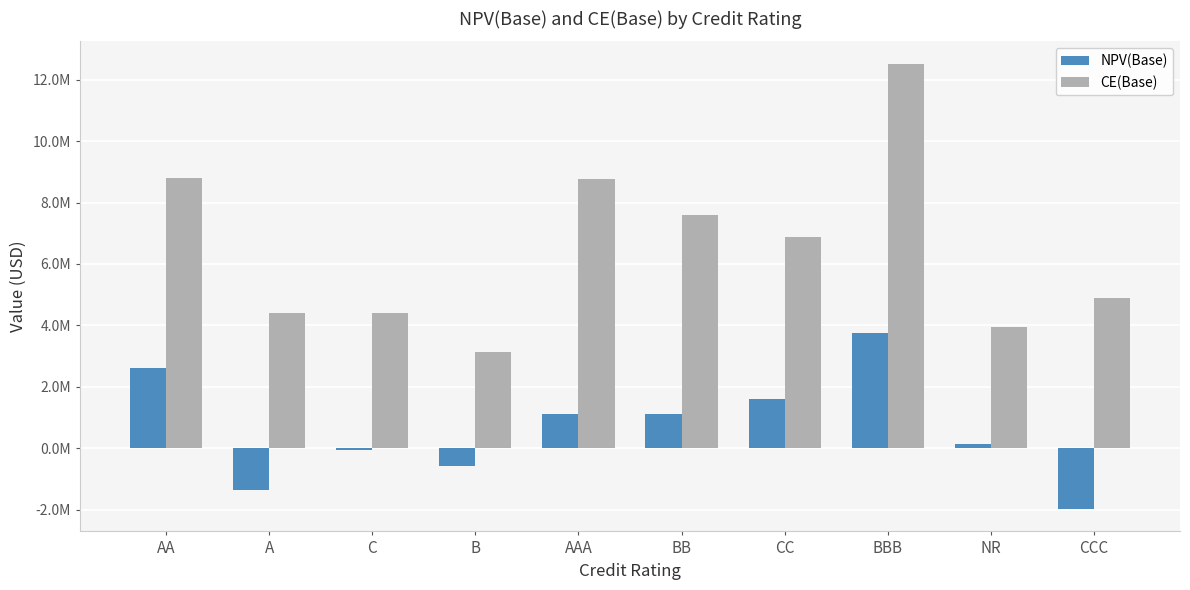

What is the value of the CE(Base) bar at the 7th from the left?

6872771.6